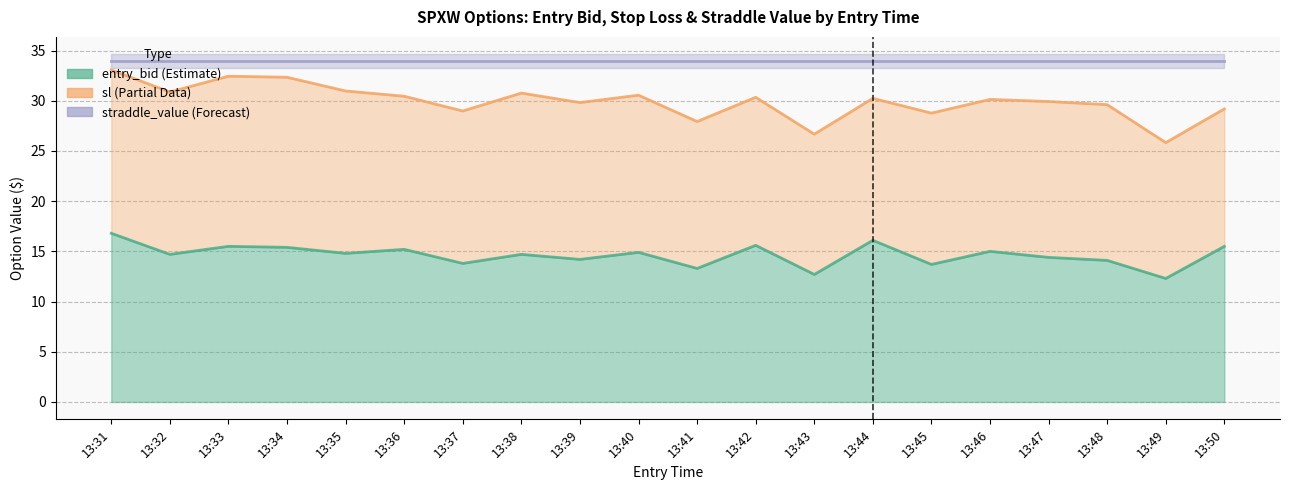

What is the difference between the sl values at 13:36 and 13:34?

1.9